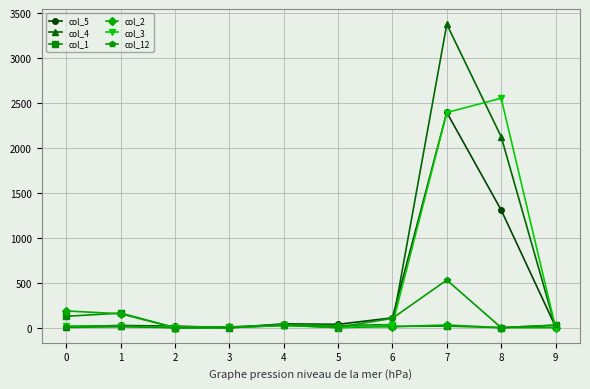

Which series has the largest range (max minus min)?

col_4